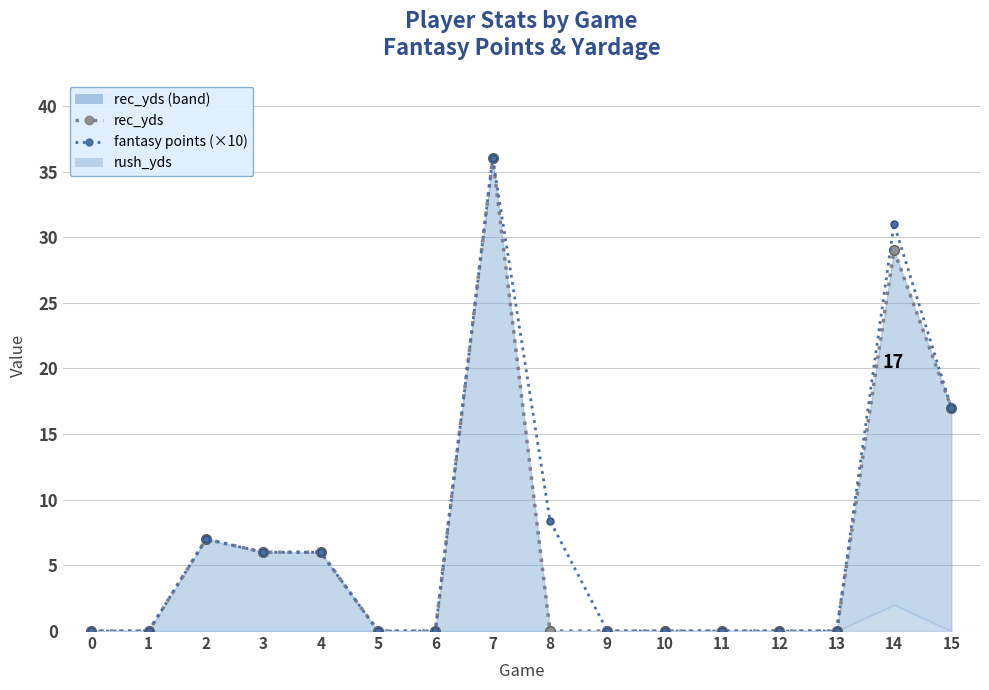

True or false: rec_yds line has more than 1 interior local peaks.

True